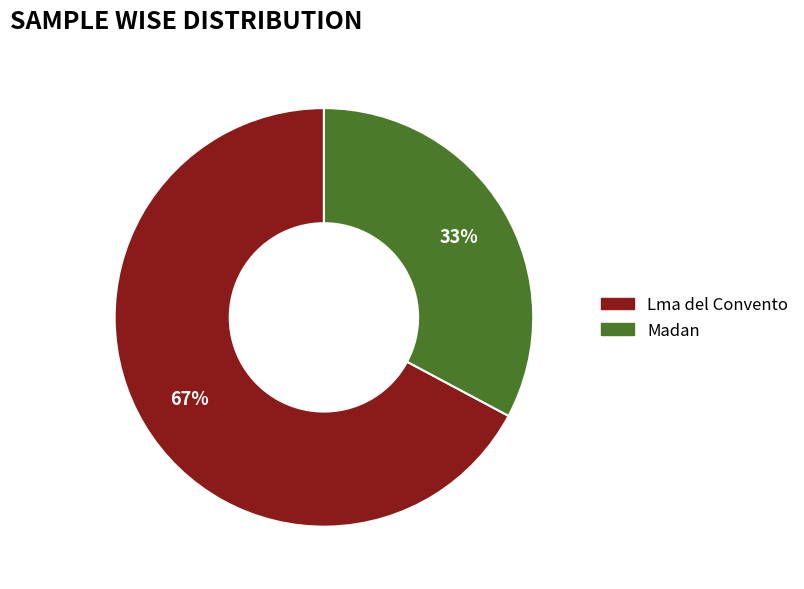

Is the sum of Madan and Lma del Convento greater than half?

Yes